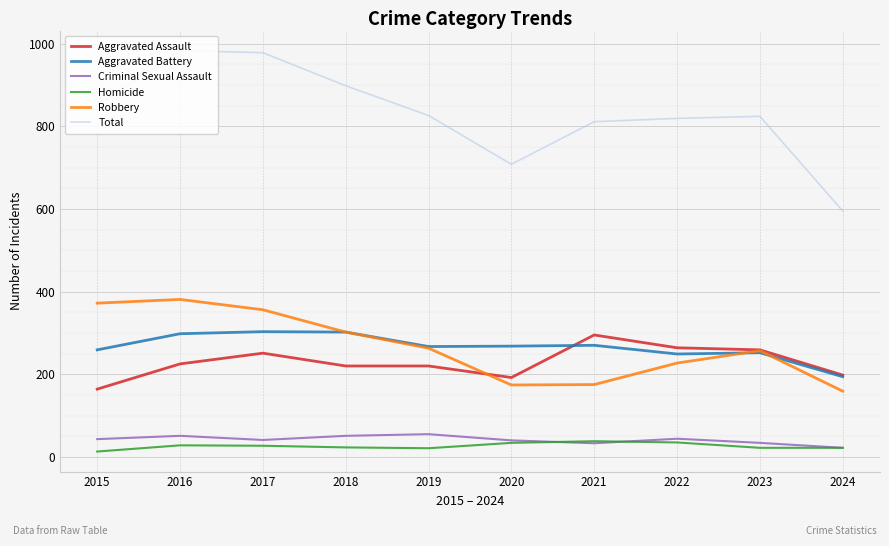

True or false: Total and Aggravated Battery cross at least once.

False